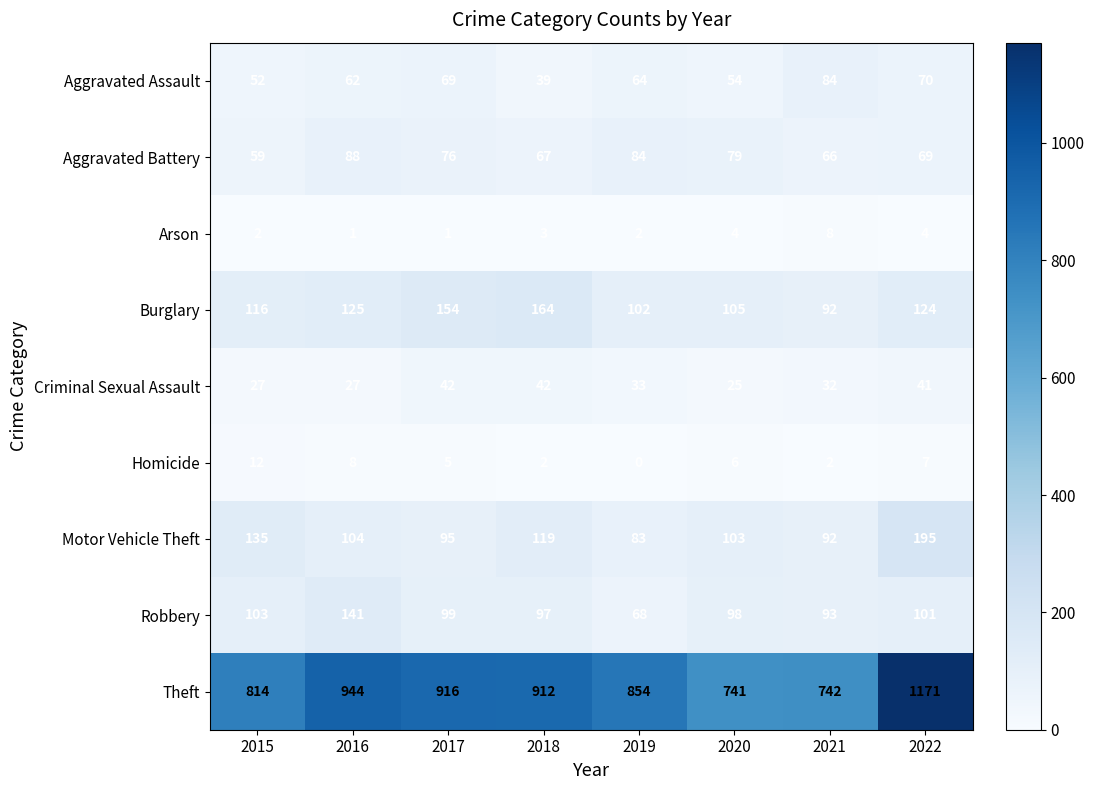

List the series in order of their peak value, highest first.

Theft, Motor Vehicle Theft, Burglary, Robbery, Aggravated Battery, Aggravated Assault, Criminal Sexual Assault, Homicide, Arson